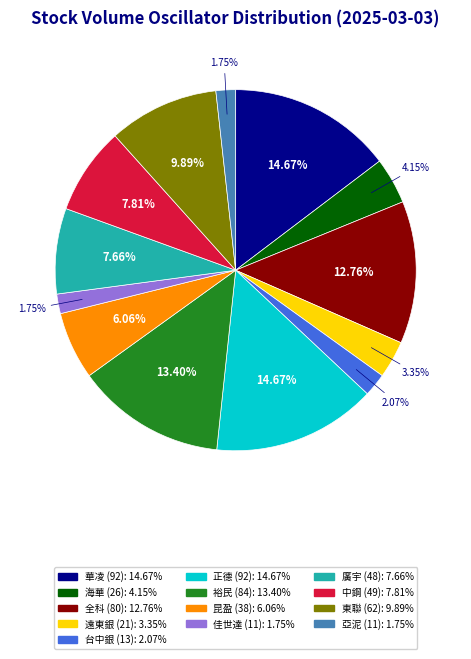

Is there any slice that represents more than half of the pie?

No